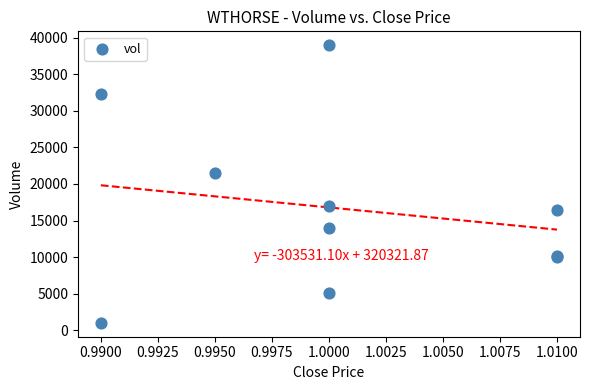

What Y value in the scatter plot is closest to 19995?

21500